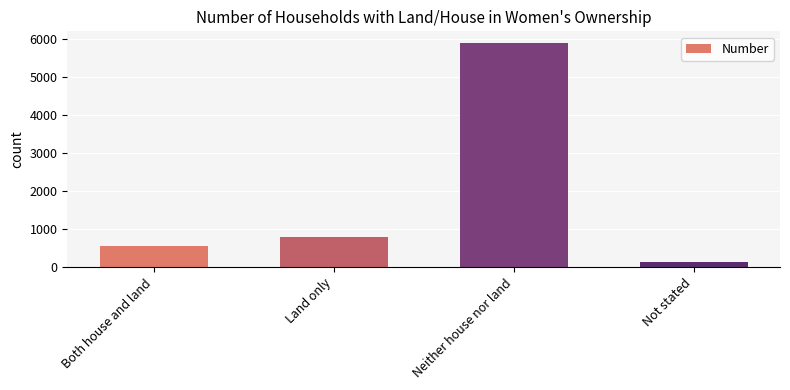

Rank the categories by value from highest to lowest.

Neither house nor land, Land only, Both house and land, Not stated